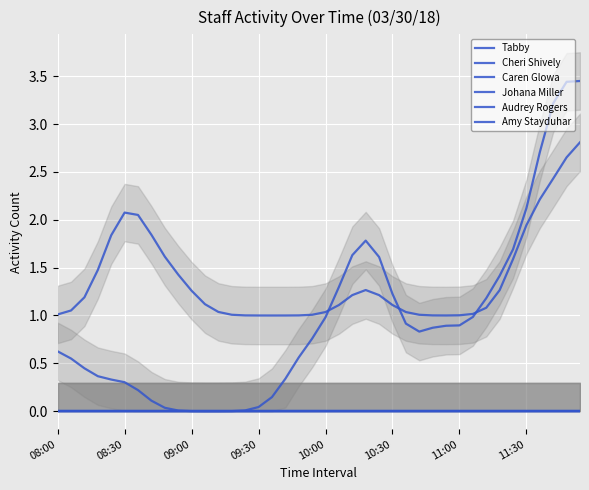

Between 36 and 38, which series saw the biggest shift?

Cheri Shively